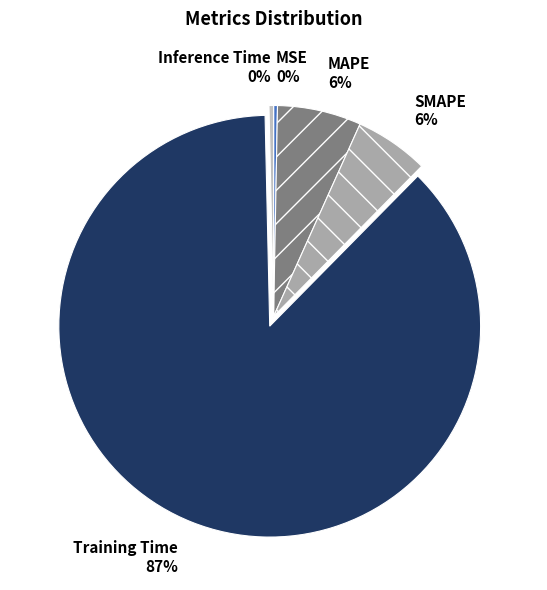

Is it true that SMAPE is 1% of the pie?

False